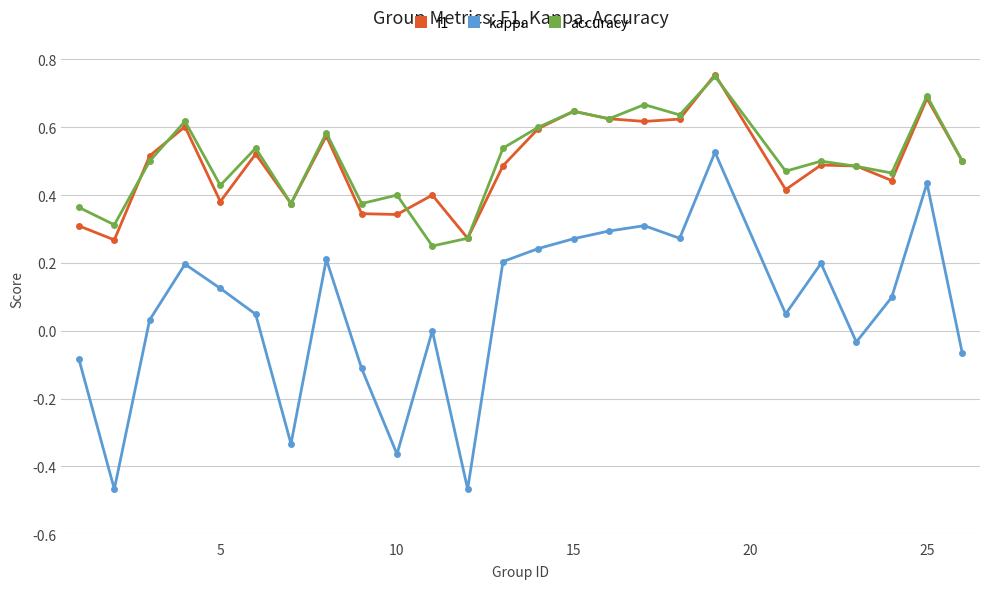

True or false: kappa has more than 1 interior local peaks.

True